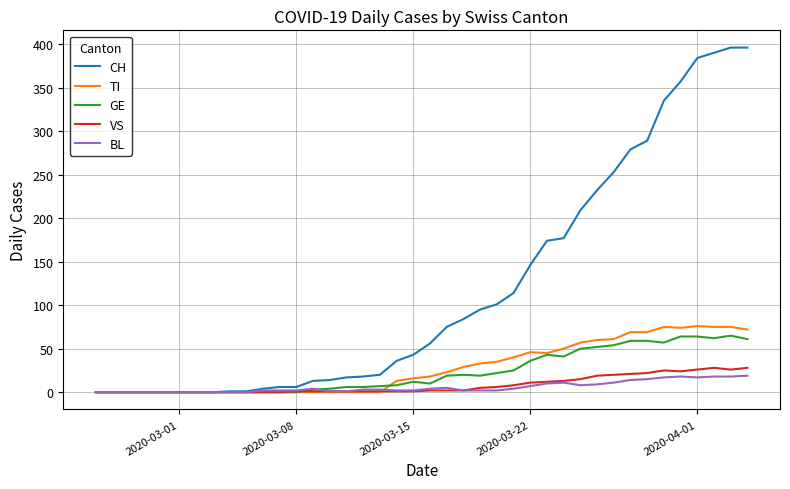

Which series has the largest range (max minus min)?

CH